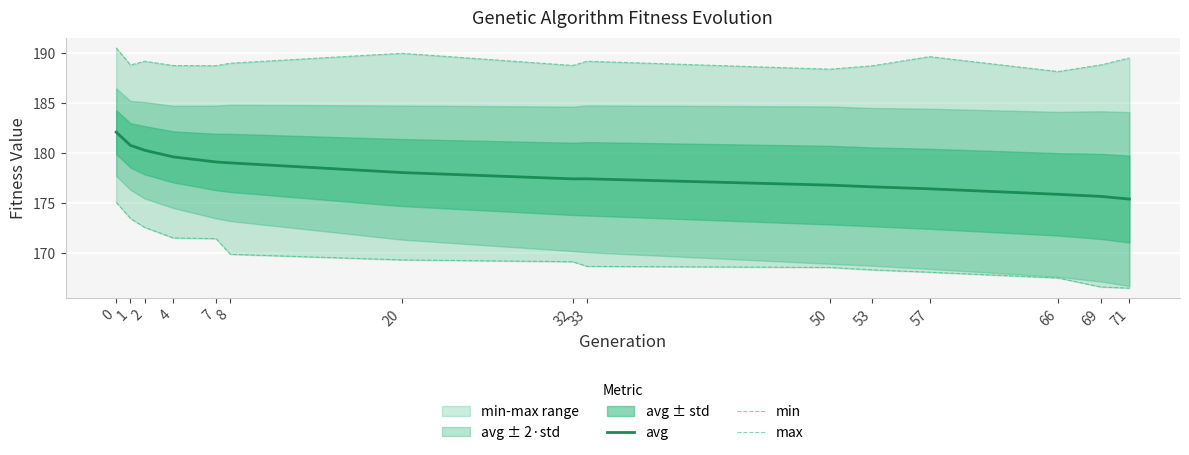

List the series in order of their peak value, highest first.

max, avg, min